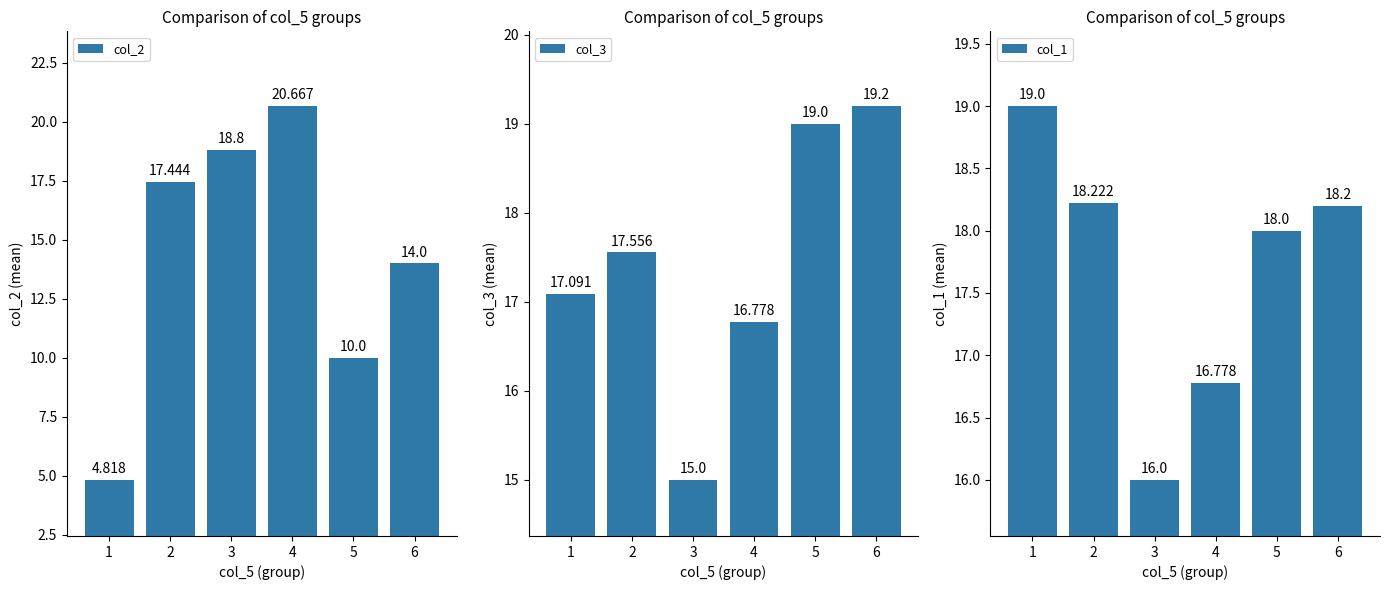

At which label does col_3 reach its minimum?

3